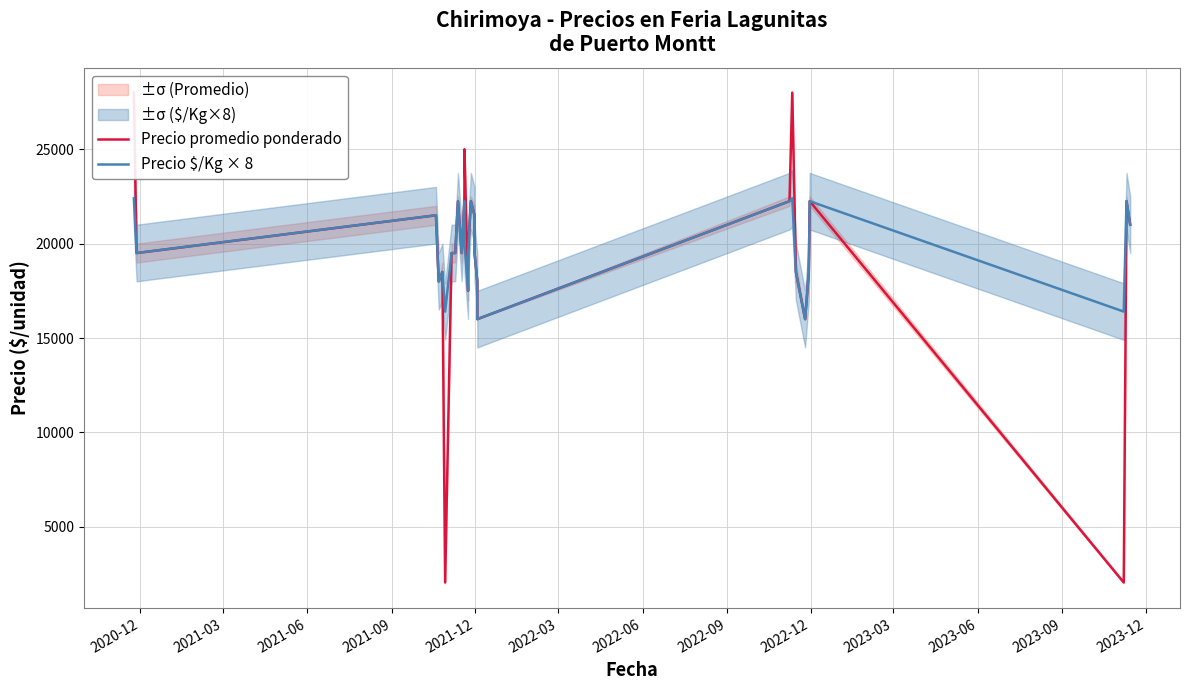

The value of Precio promedio ponderado at 2021-12 is 5549. True or false?

False